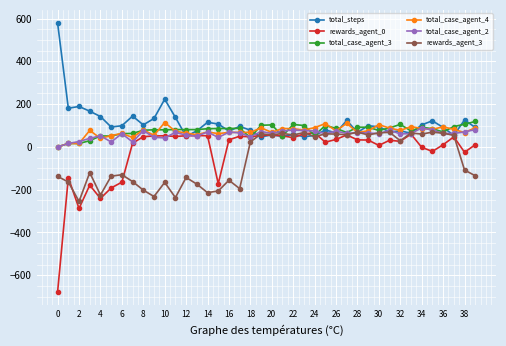

Which series has the largest range (max minus min)?

rewards_agent_0